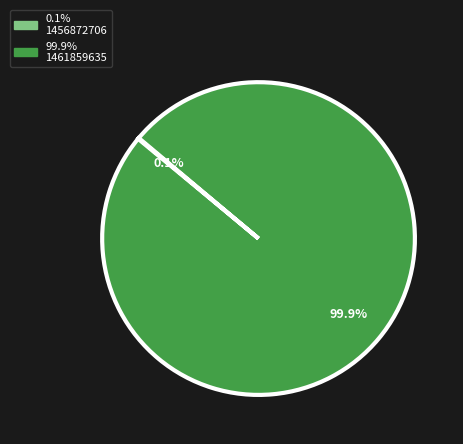

Is there any slice that represents more than half of the pie?

Yes